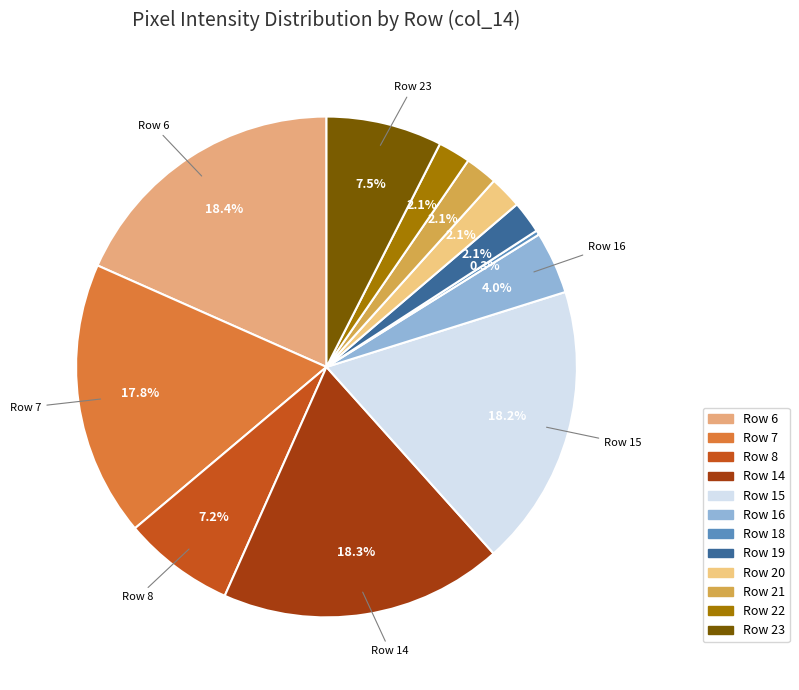

To the nearest percent, what portion does Row 7 represent?

18%